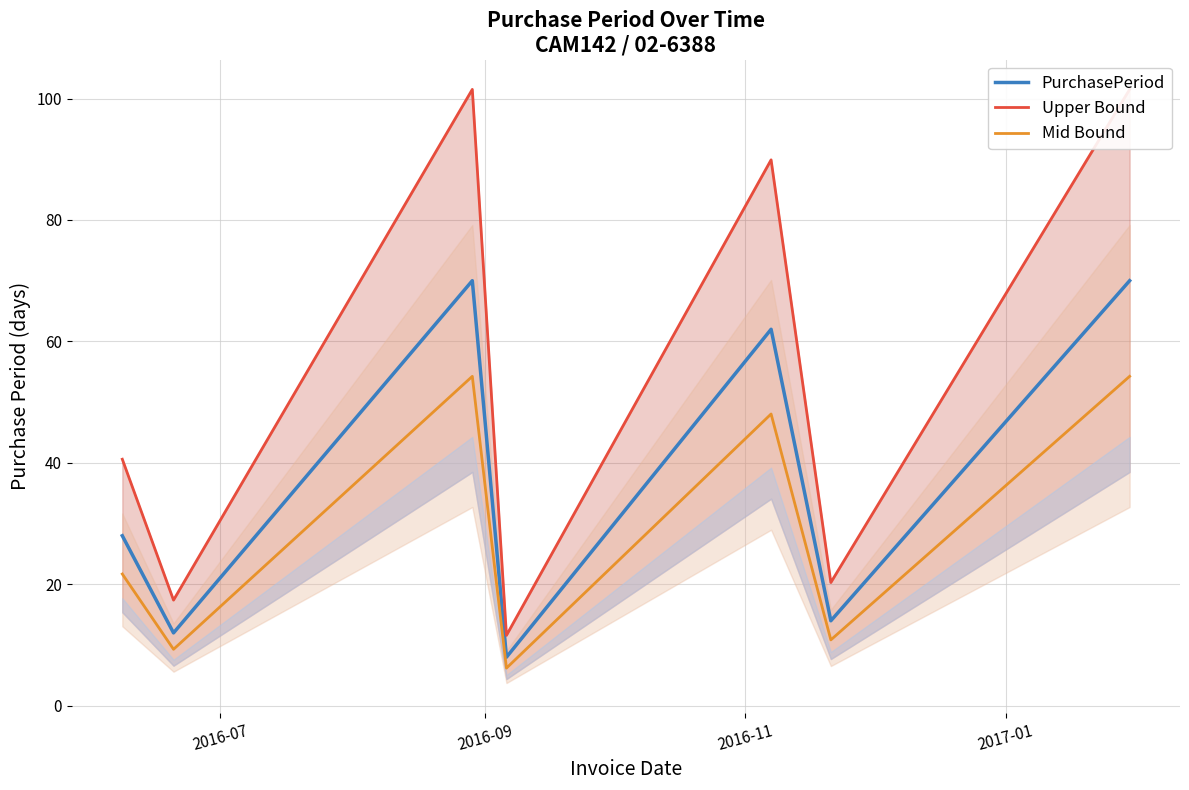

Reading left to right, extract all data points from this chart.

PurchasePeriod: 28.0	12.0	70.0	8.0	62.0	14.0	70.0
Upper Bound: 40.6	17.4	101.5	11.6	89.9	20.3	101.5
Mid Bound: 21.7	9.3	54.2	6.2	48.0	10.9	54.2